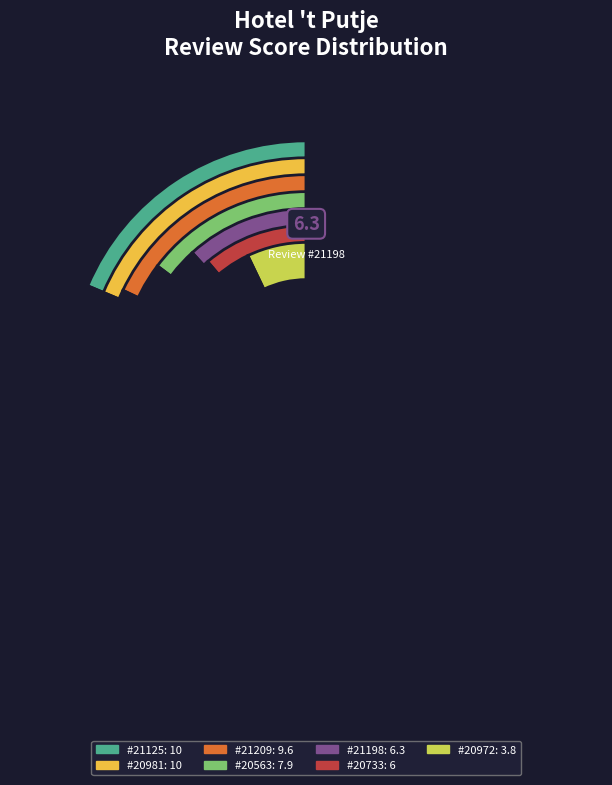

To the nearest percent, what is the difference between the 20733 and 21125 slice percentages?

7%